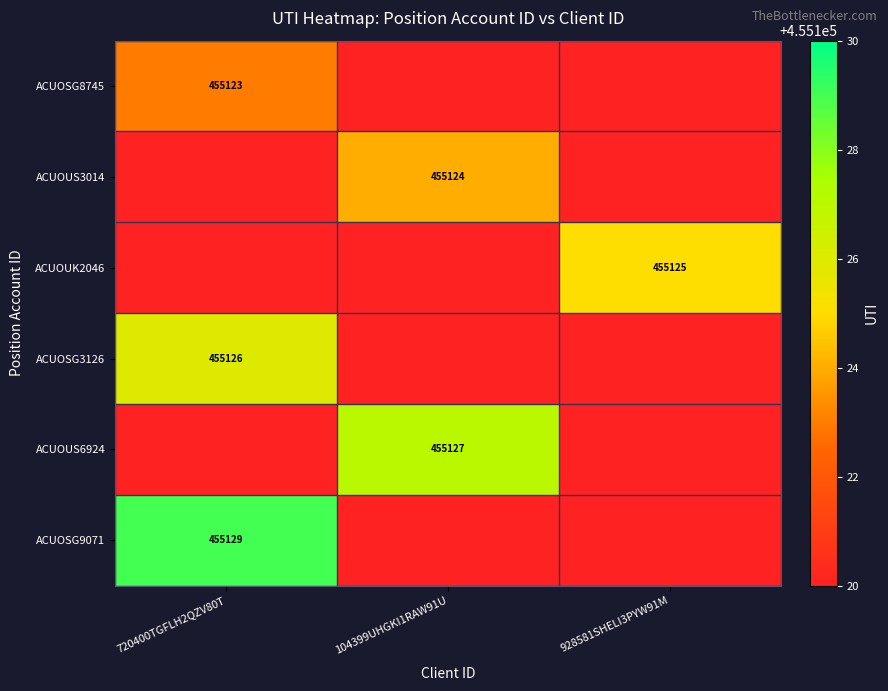

The ACUOUK2046 series shows 779210 at 928581SHELI3PYW91M. True or false?

False